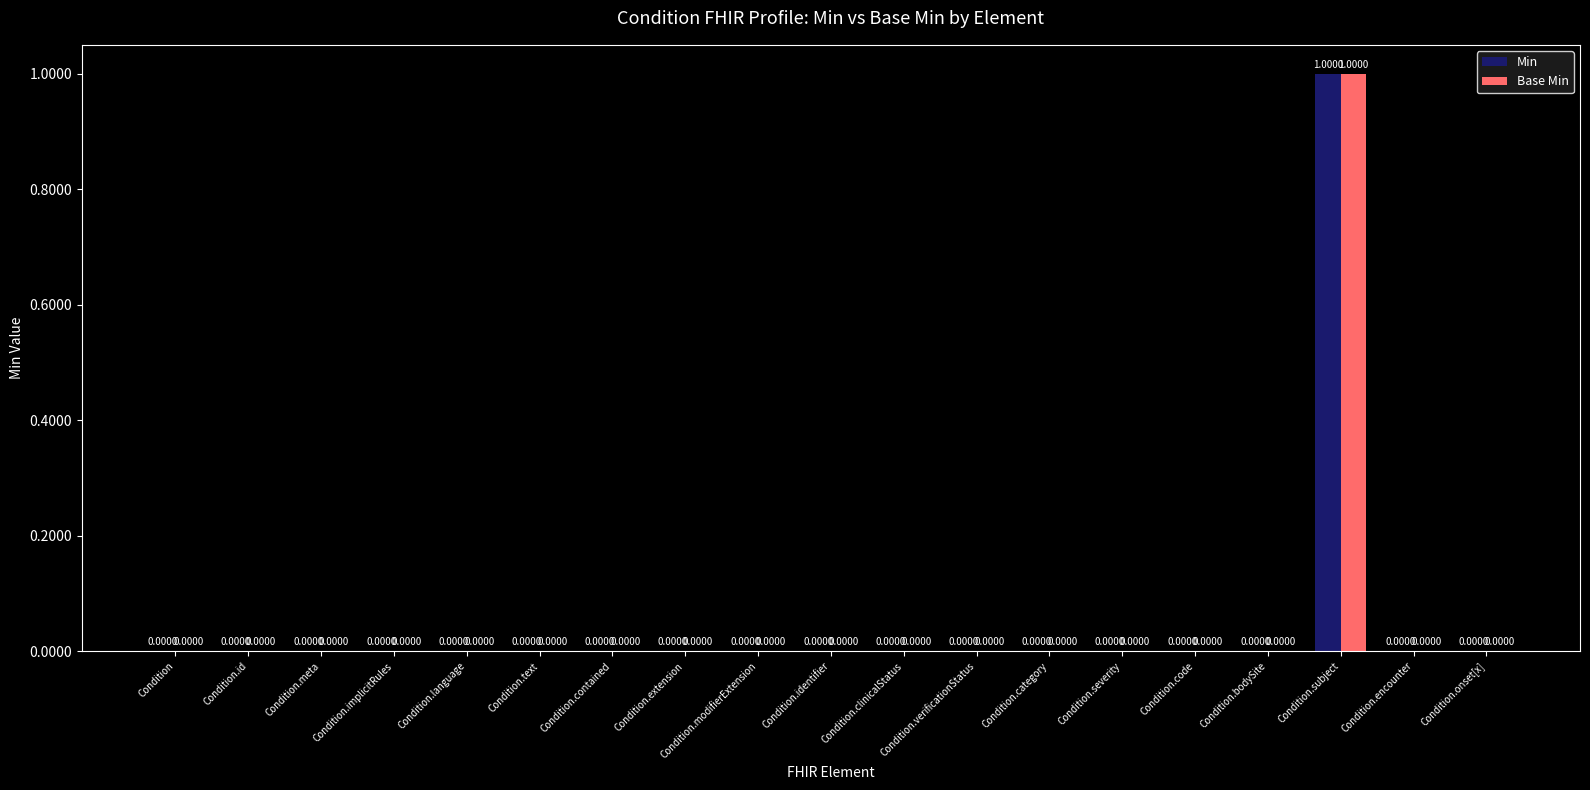

Which category has the highest value in the Min series?

Condition.subject